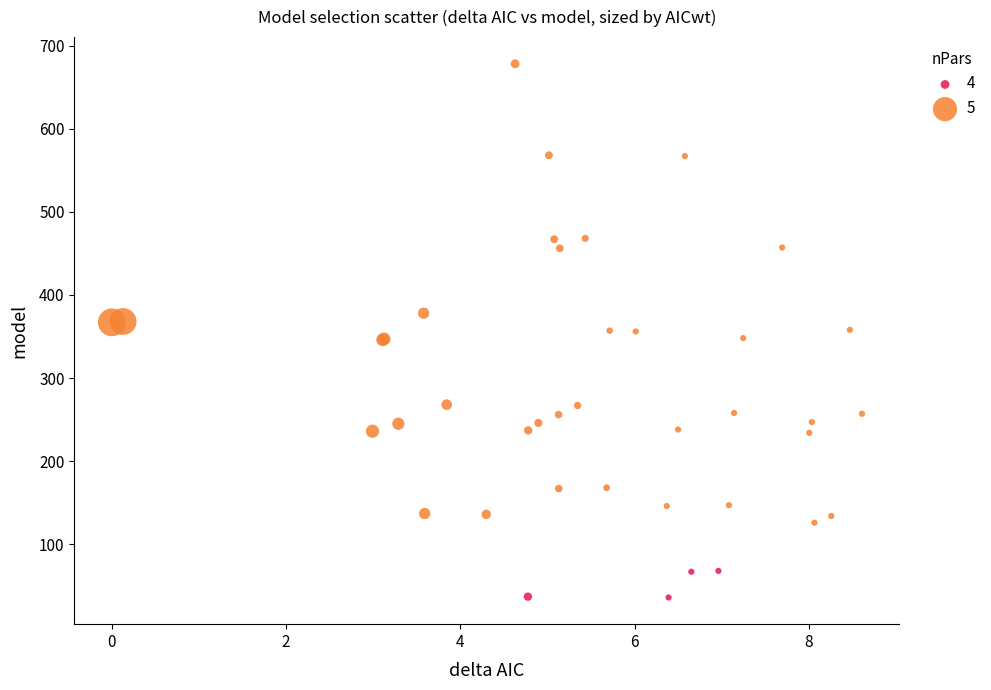

Which series contains the lowest Y value?

4